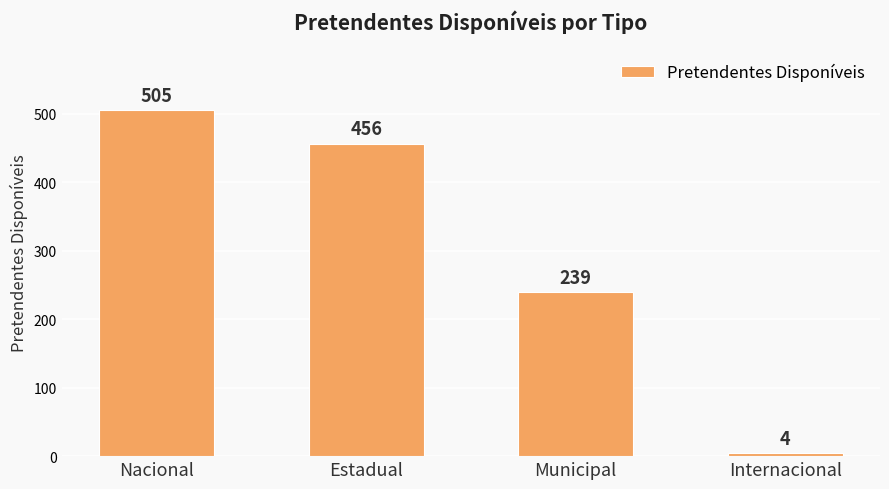

What position from the left is Internacional?

4